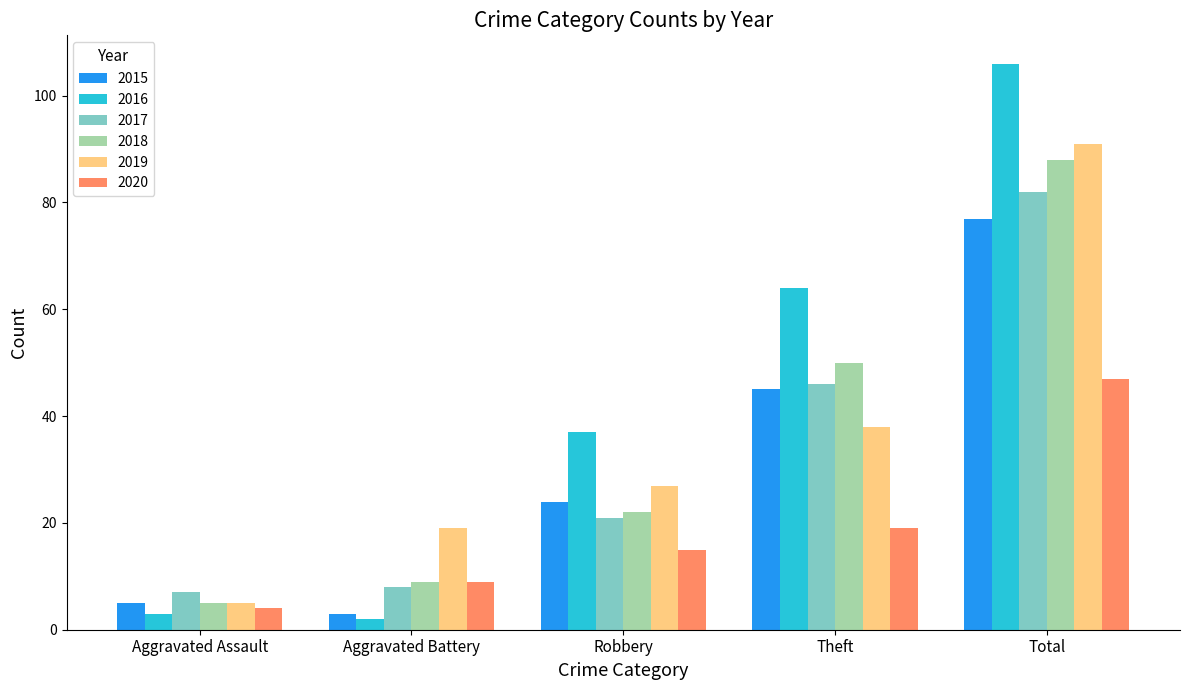

At which category is the sum across all series the highest?

Total